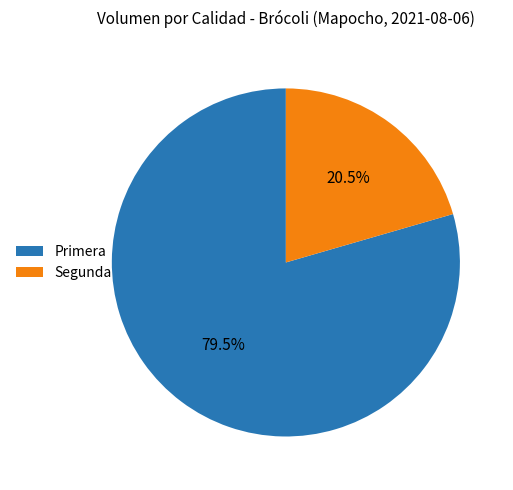

How many segments does this pie chart have?

2